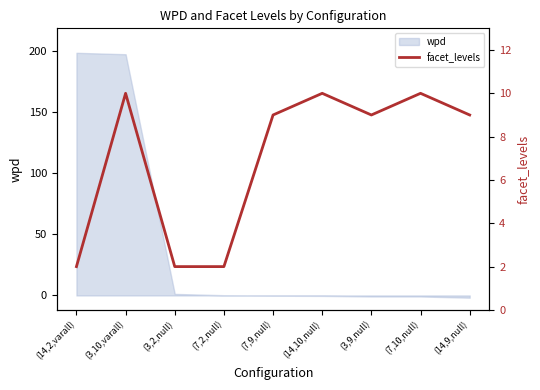

Is it true that wpd equals -0.2 at (7,9,null)?

True